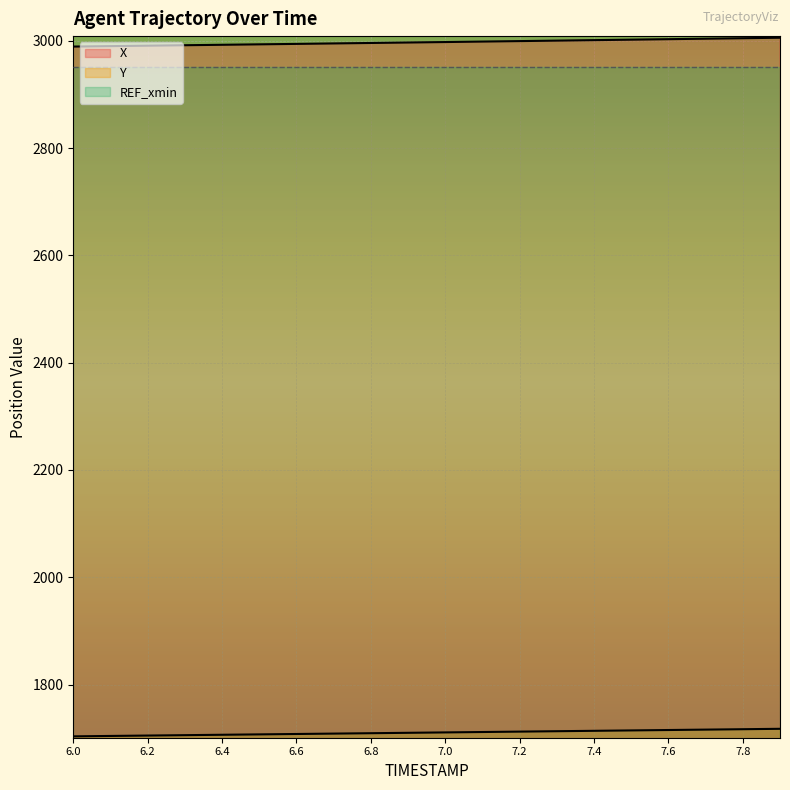

At which label does Y first exceed 1710?

7.0